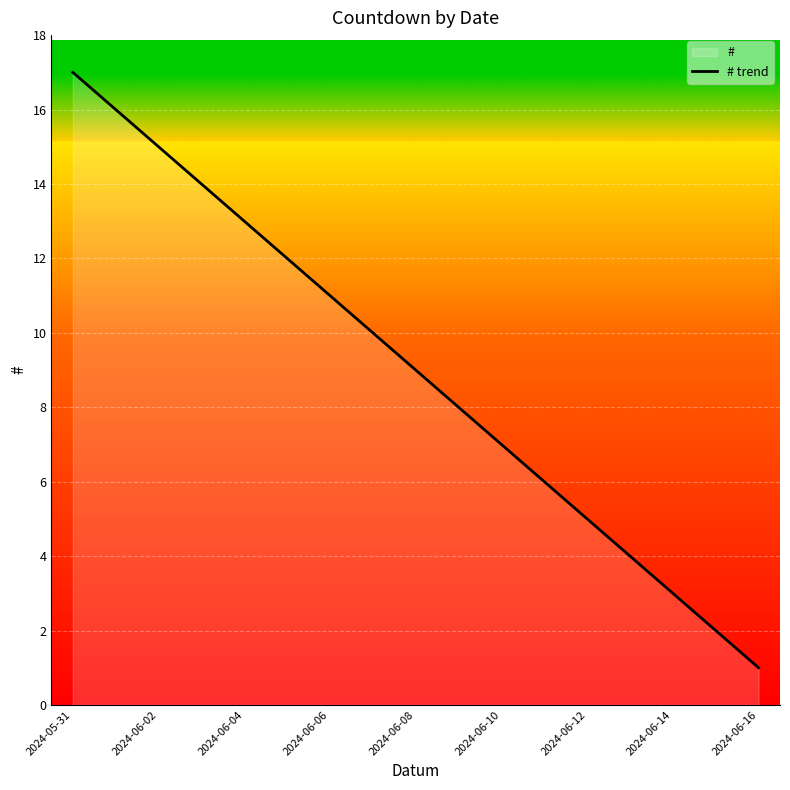

At which label is the value closest to 9?

2024-06-08